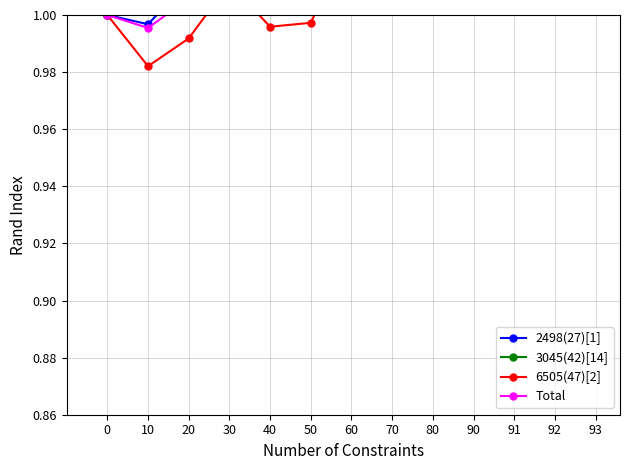

What is the value of the 3045(42)[14] point at the 11th from the left?

1.0